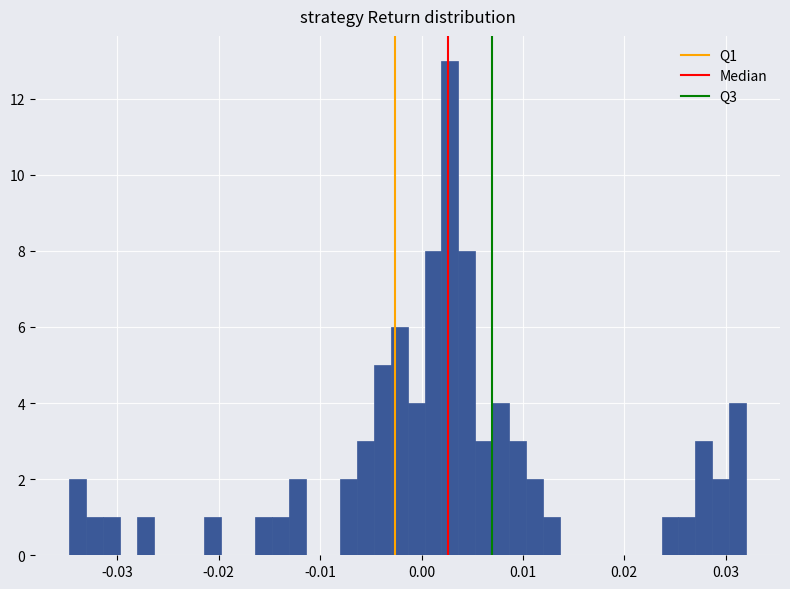

Read against the x-axis, roughly where is the centre of the tallest bar?

0.003